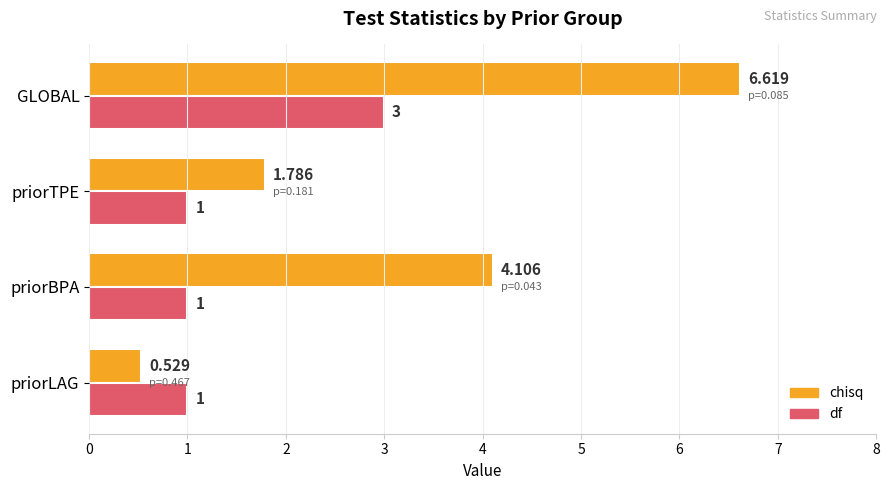

What is the average value of the chisq series?

3.3